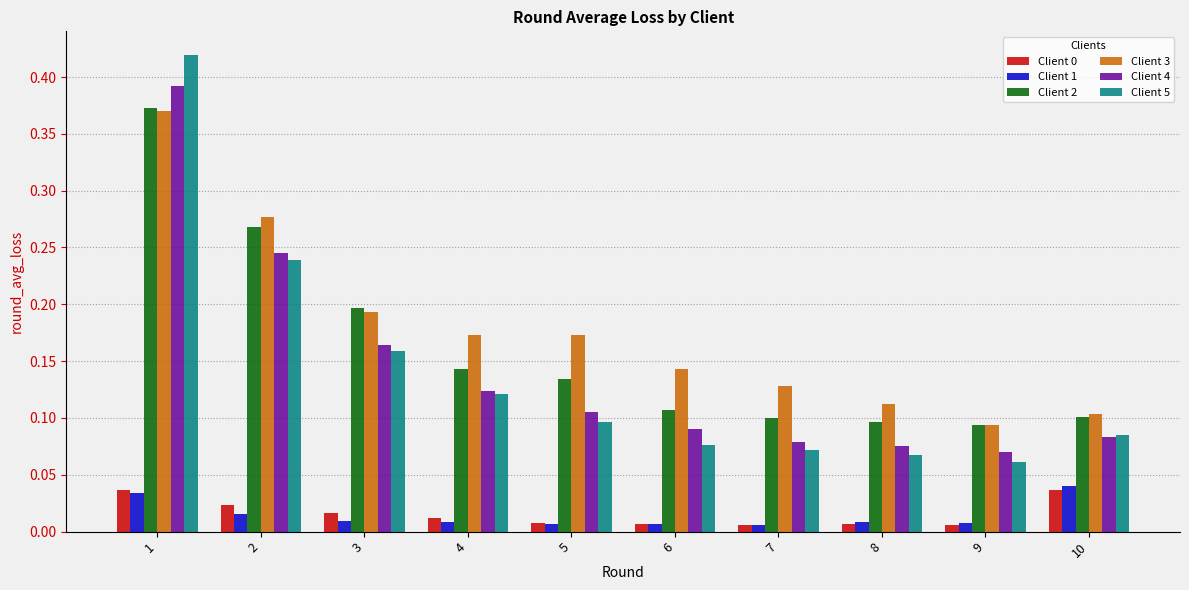

At how many categories does at least one series exceed 0?

10